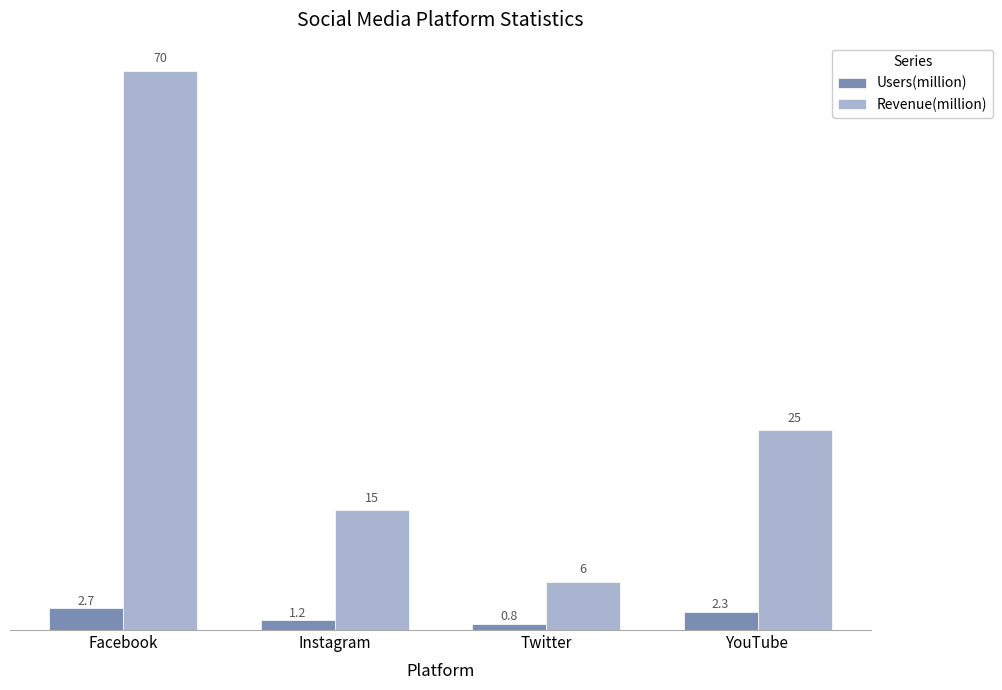

What is the difference between the second highest and minimum values in the Users(million) series?

1.5